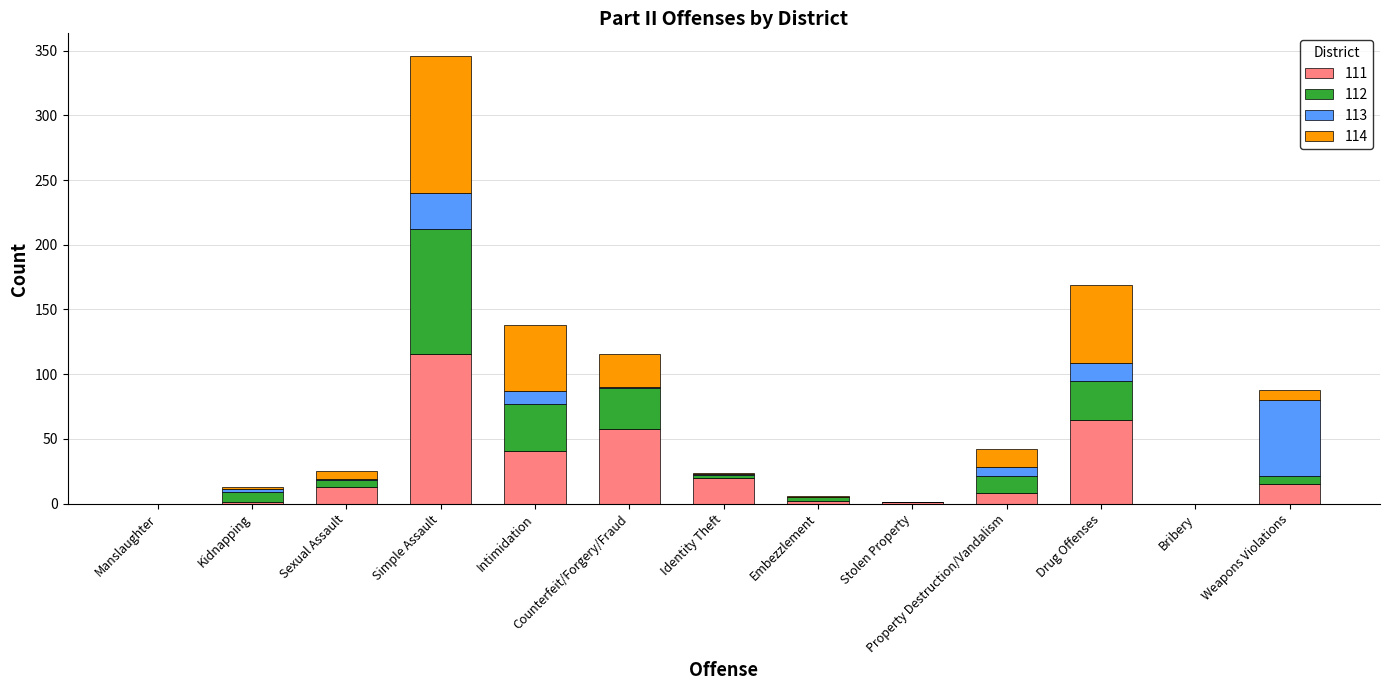

At which label does 111 reach its peak?

Simple Assault